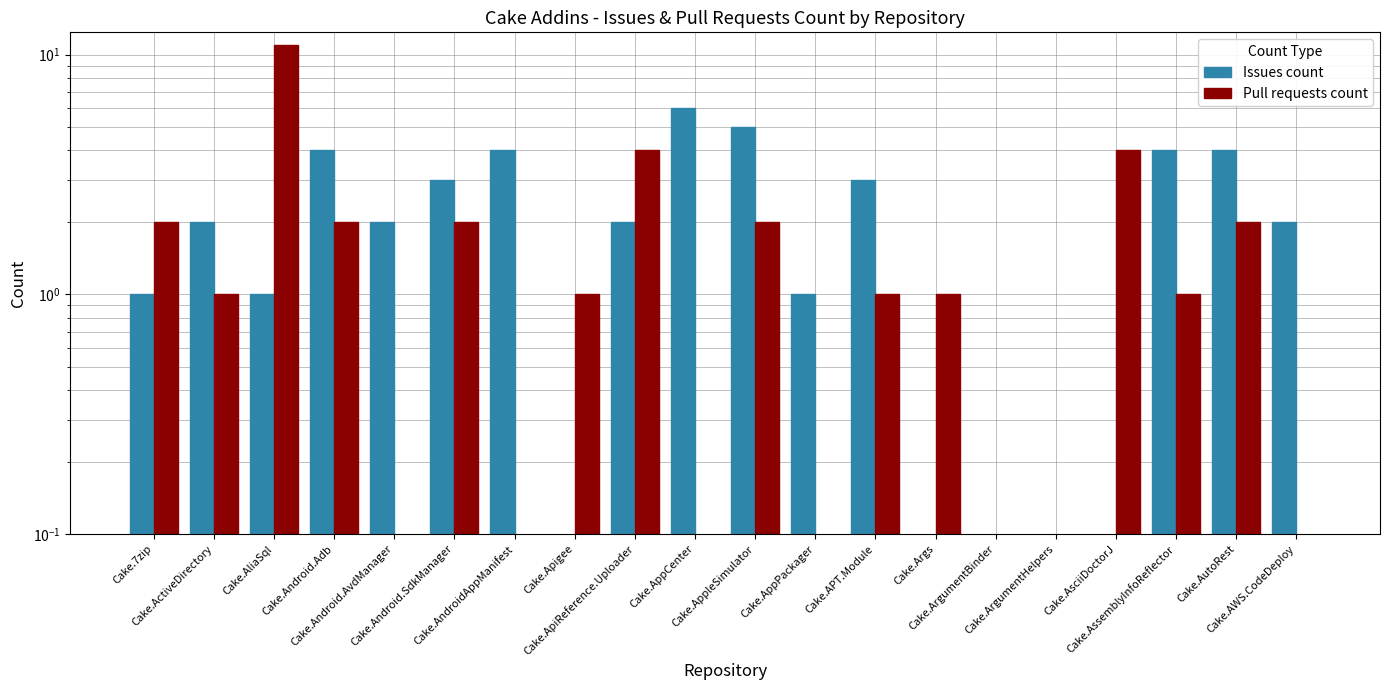

What is the value of the Pull requests count bar at the 14th from the left?

1